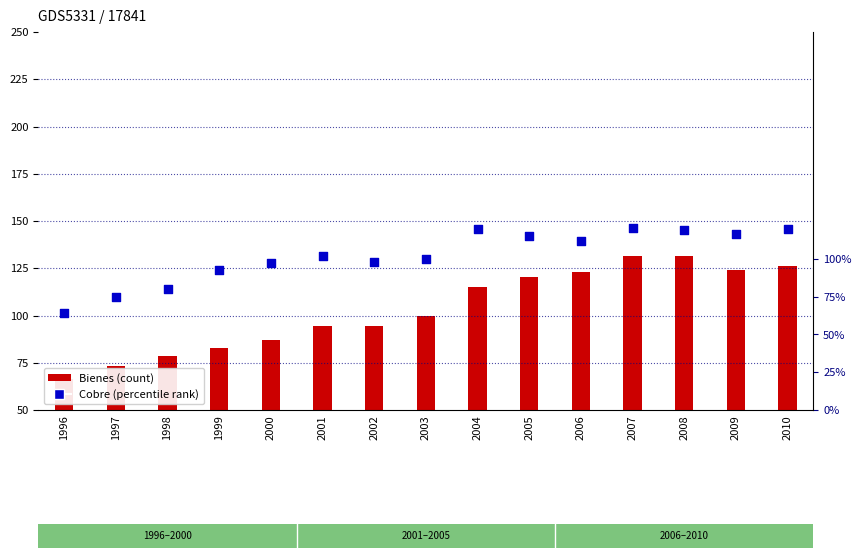

What are all the series names shown in the legend?

Bienes, Cobre